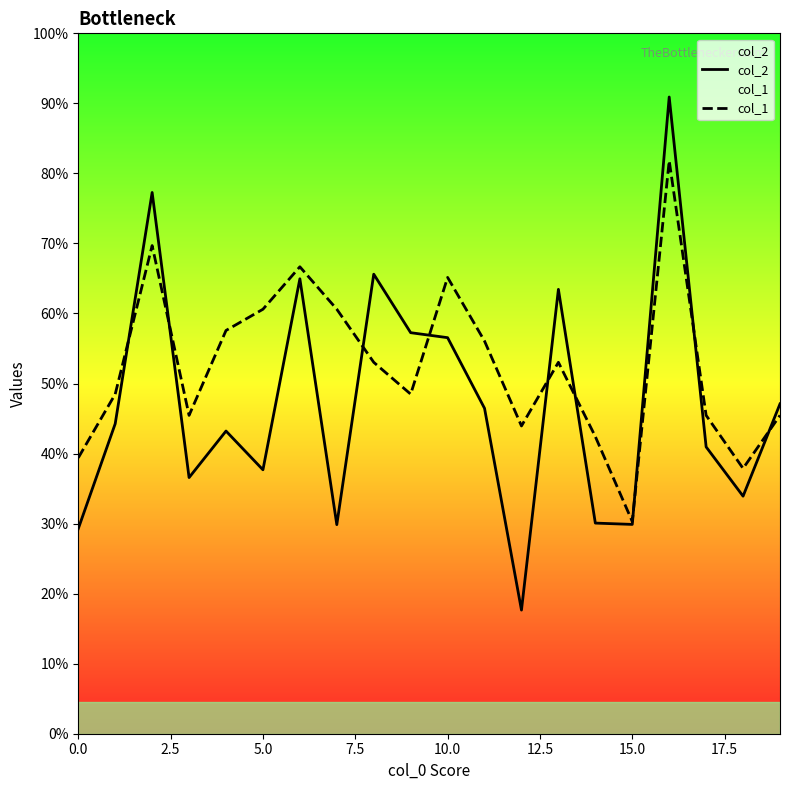

Is the value of col_2 at 9 greater than the value of col_1 at 18?

Yes